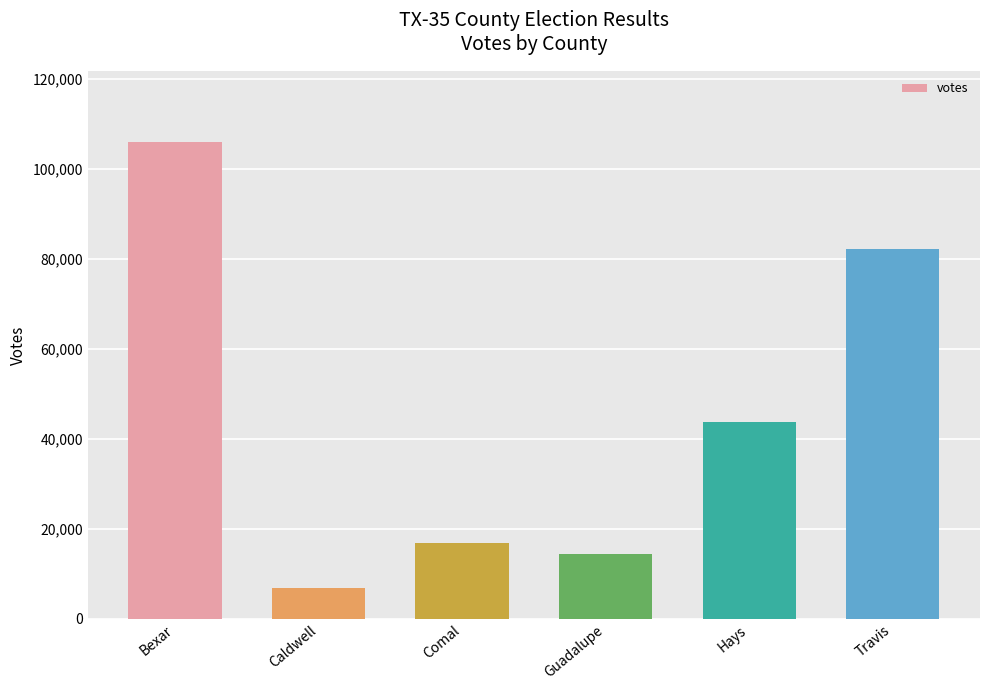

True or false: the data shows 146848 at Travis.

False